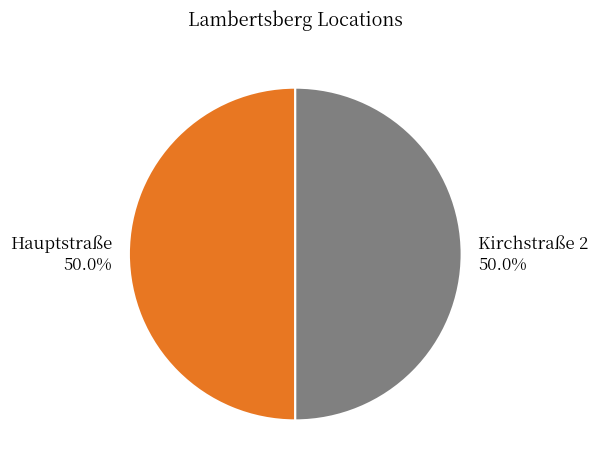

Approximately how many times larger is the value at Kirchstraße 2 compared to Hauptstraße?

1.0